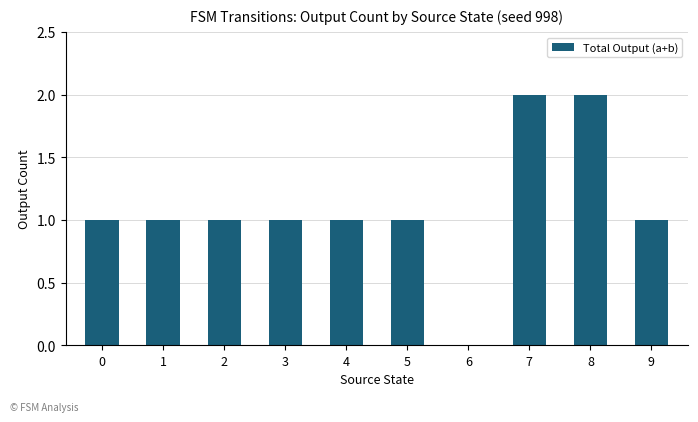

What is the ratio of the value at 5 to the value at 7?

0.5